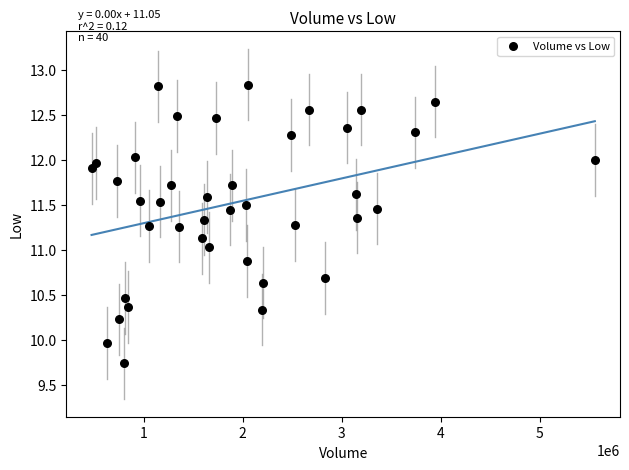

What is the range of Y values (max minus min)?

3.1